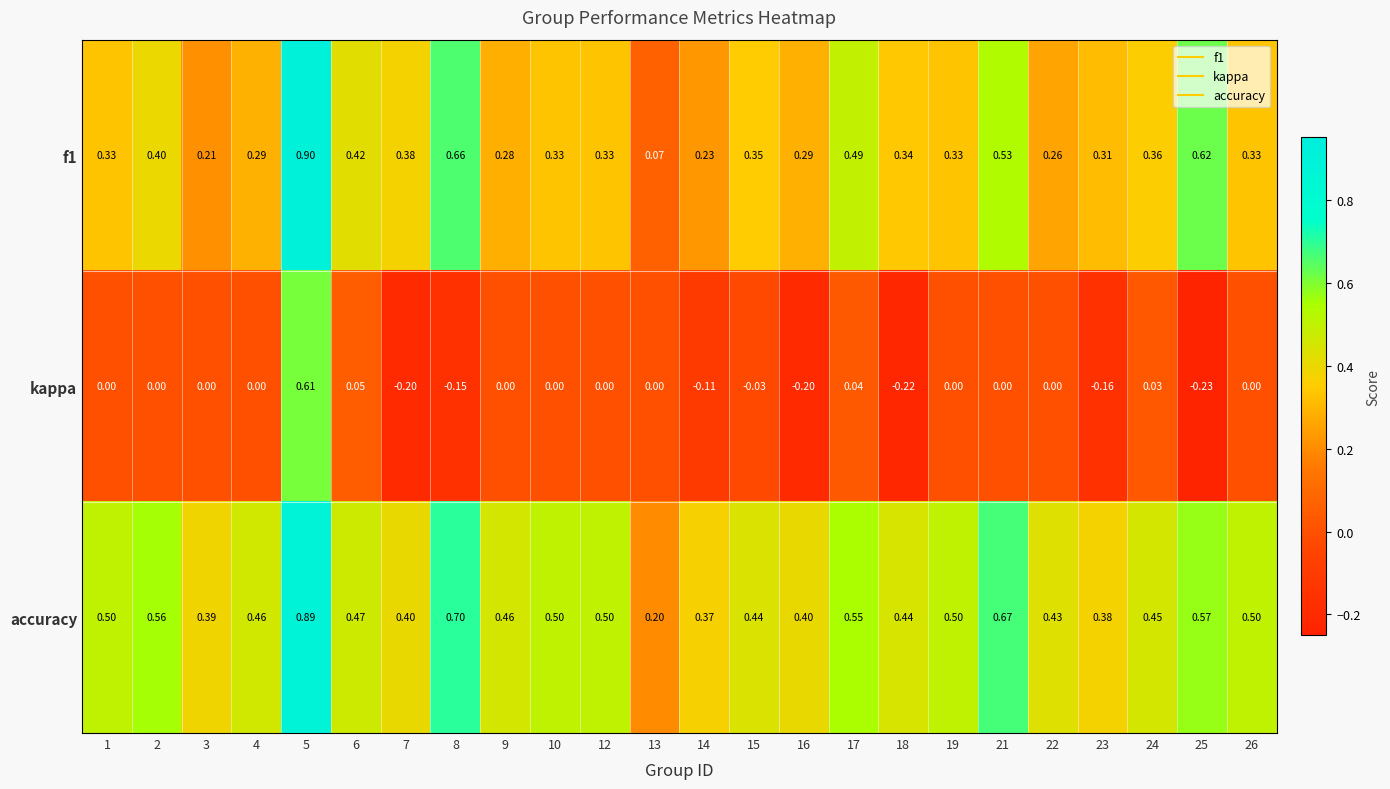

Is the value of kappa at 3 greater than the value of f1 at 24?

No